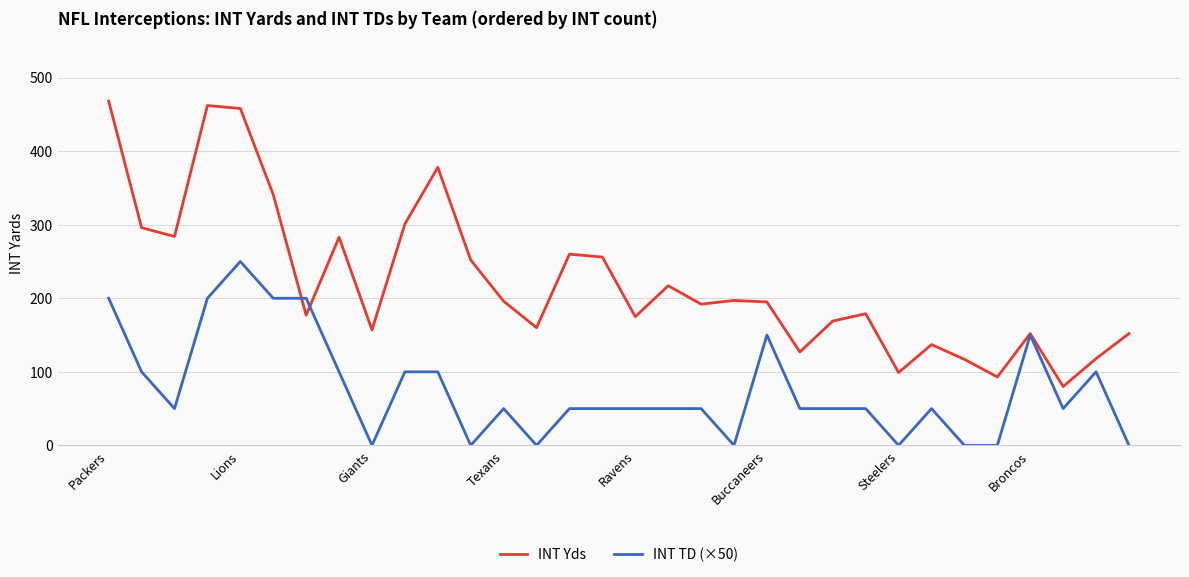

Which series has the largest total across all categories?

INT Yds